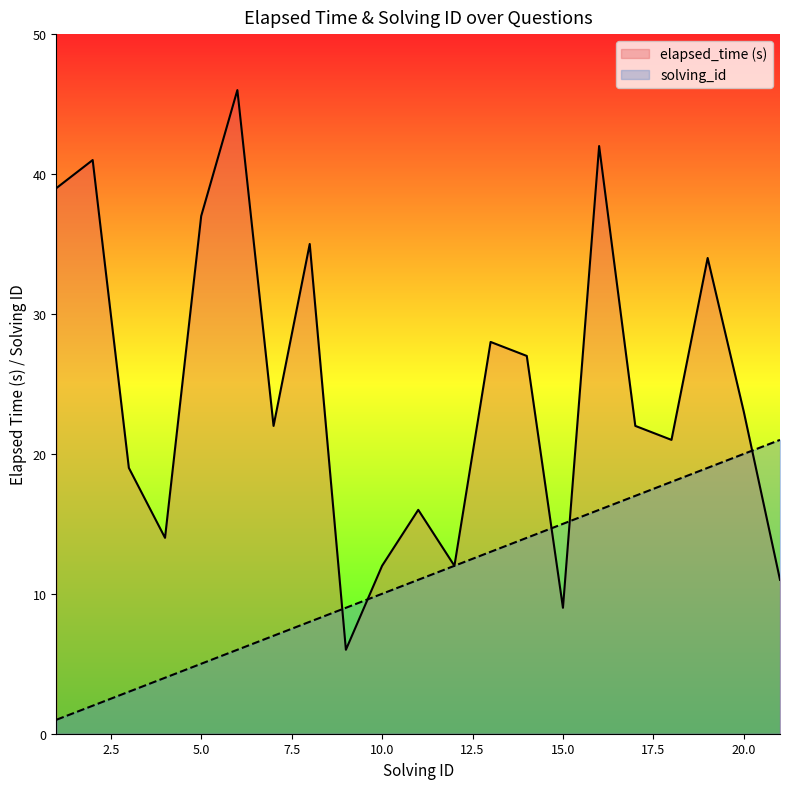

Reading left to right, list all the values displayed in this chart.

elapsed_time: 39	41	19	14	37	46	22	35	6	12	16	12	28	27	9	42	22	21	34	23	11
solving_id: 1	2	3	4	5	6	7	8	9	10	11	12	13	14	15	16	17	18	19	20	21